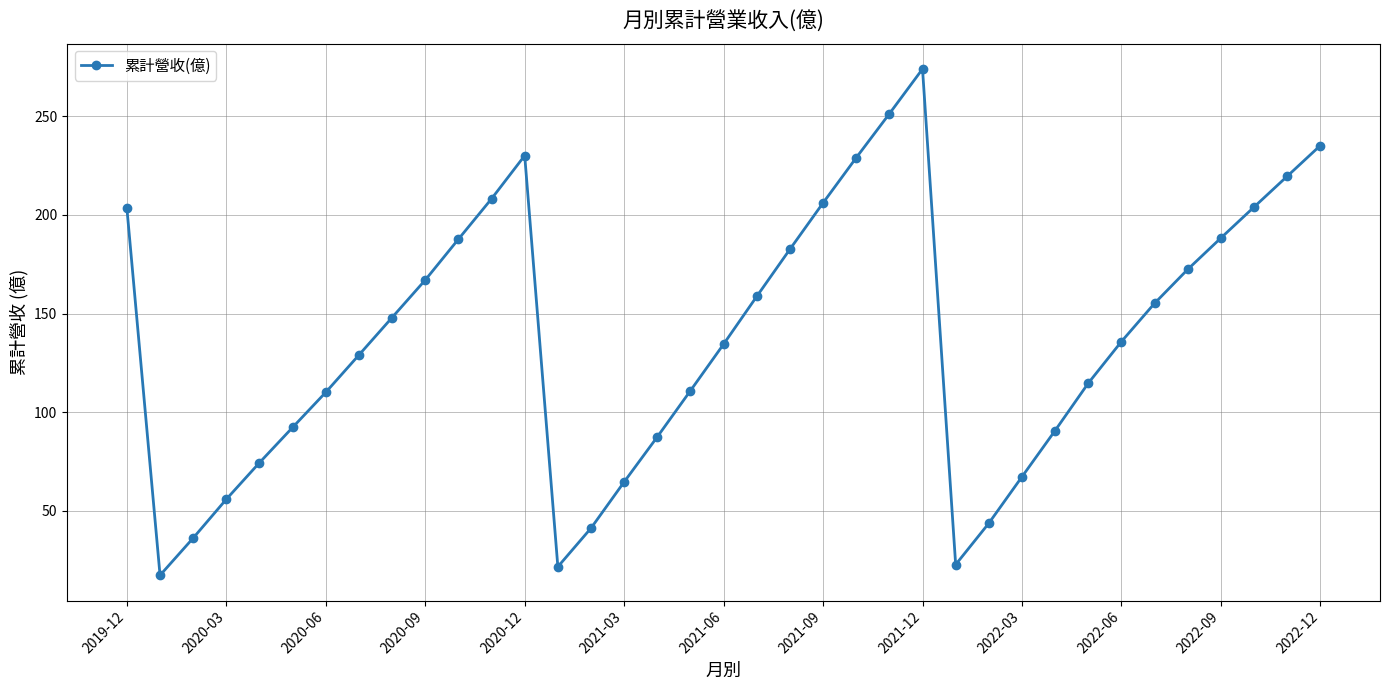

What is the average value?

137.1